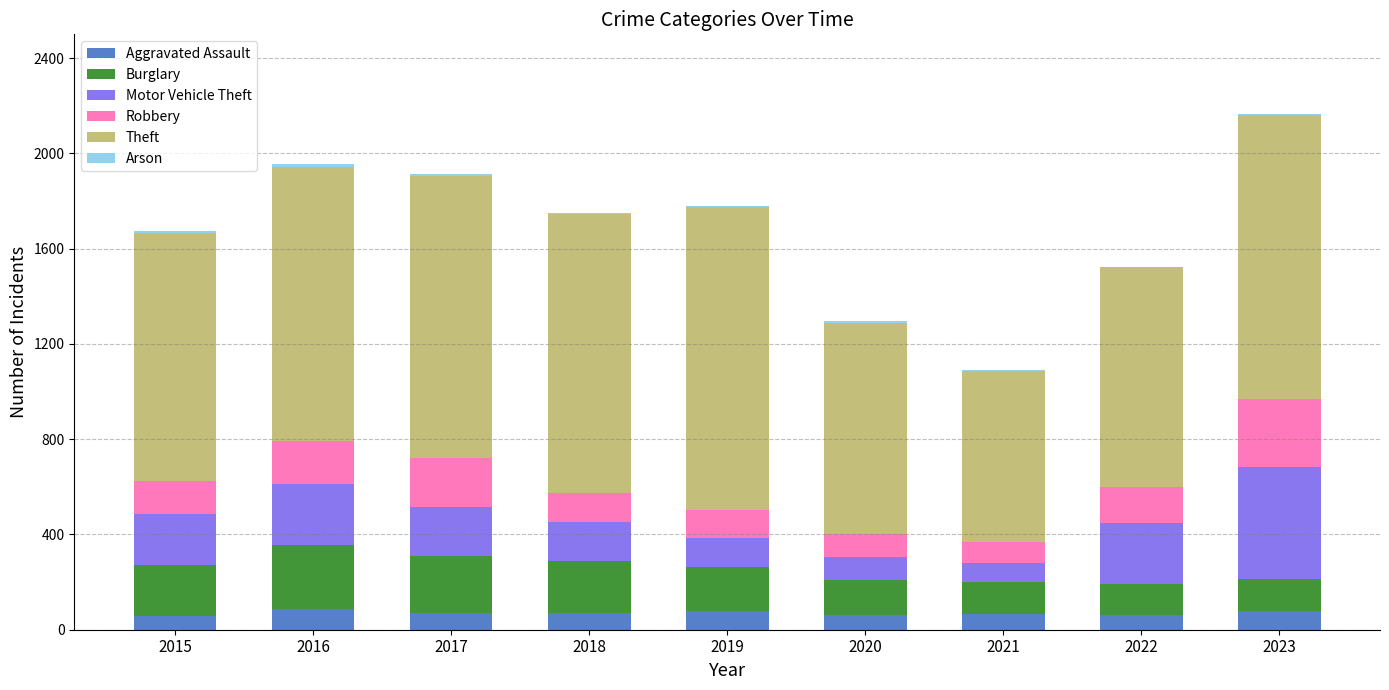

What is the total value across all series at 2021?

1091